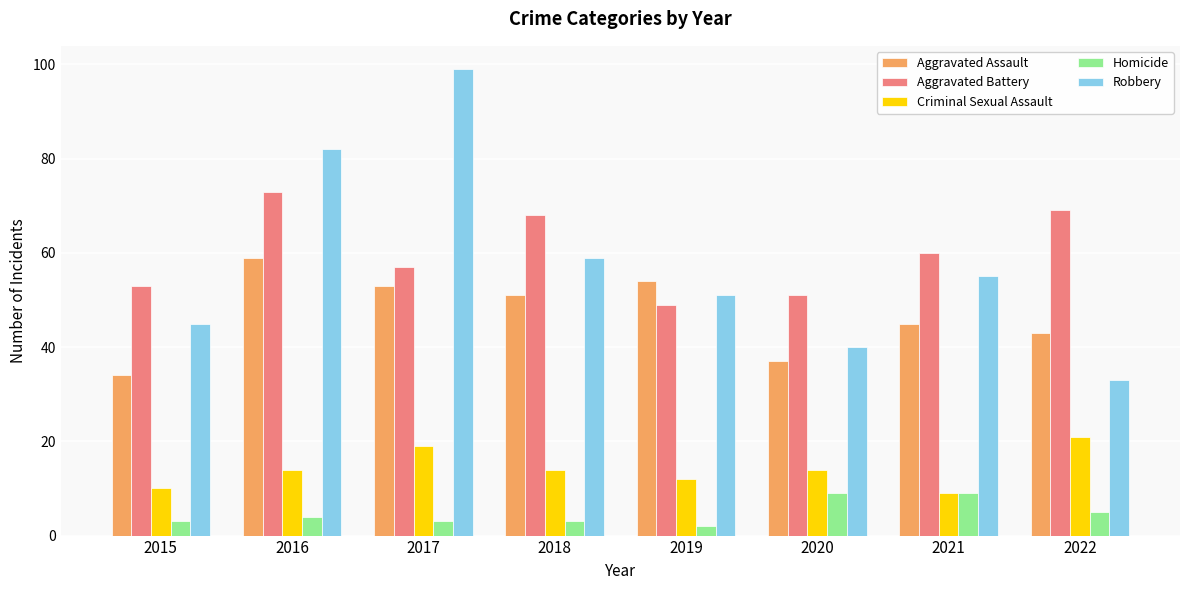

Which category has the highest value in the Robbery series?

2017